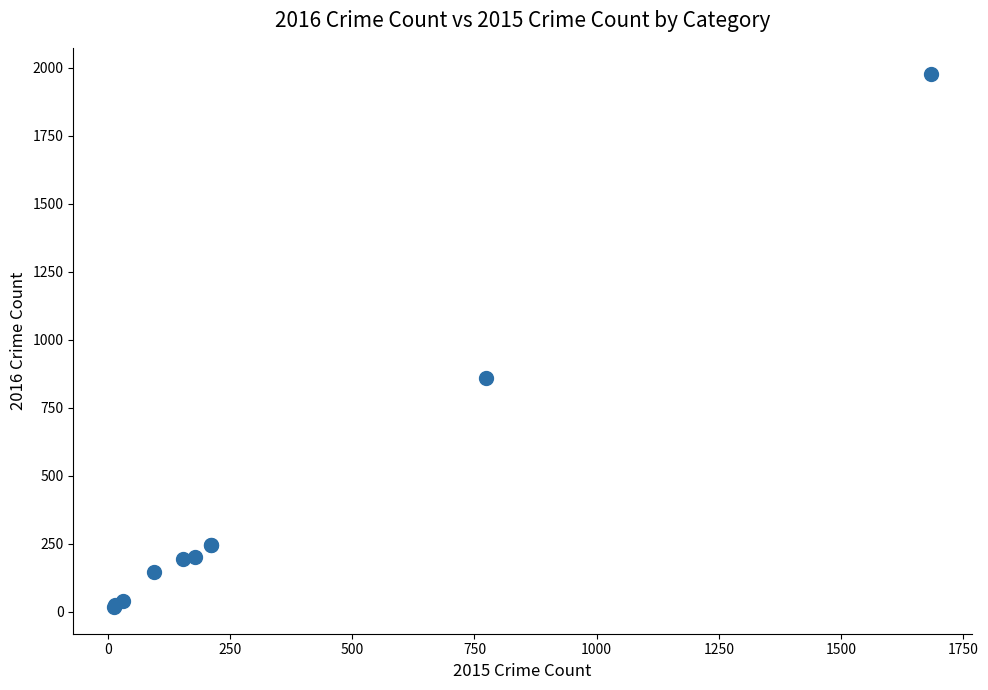

What Y value in the scatter plot is closest to 996?

858